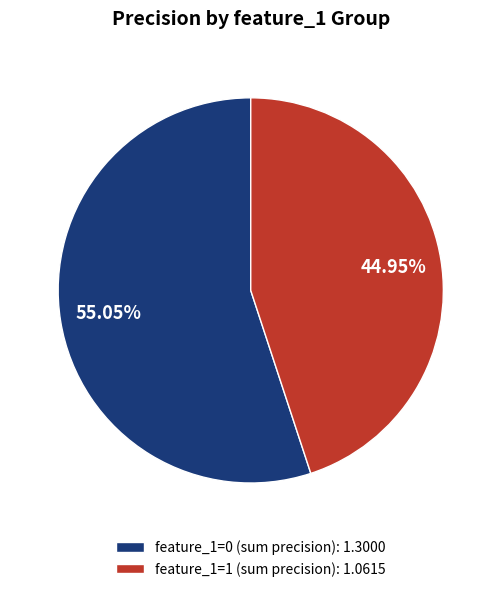

Does feature_1=0 (sum precision): 1.3000 account for over 50% of the chart?

Yes